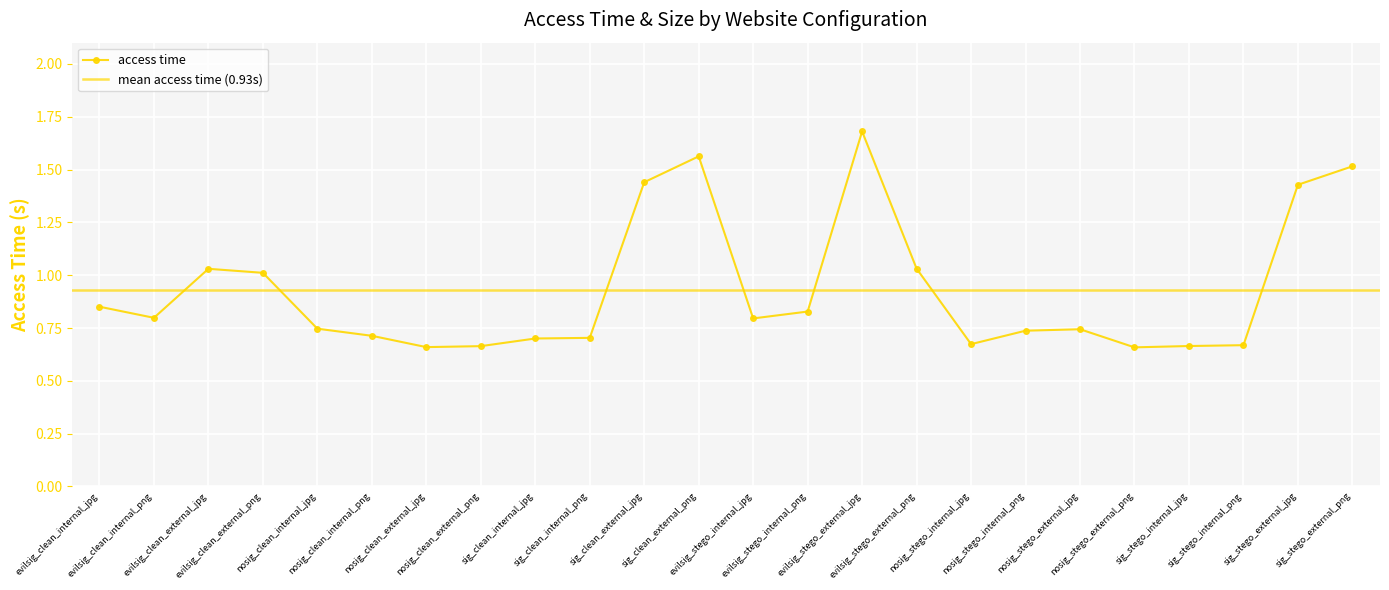

What is the change in value from evilsig_stego_internal_jpg to nosig_stego_internal_jpg?

-0.1